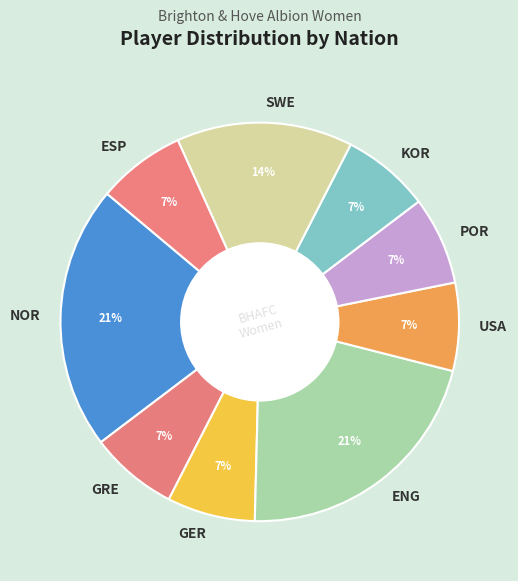

Is the sum of GRE and KOR greater than half?

No